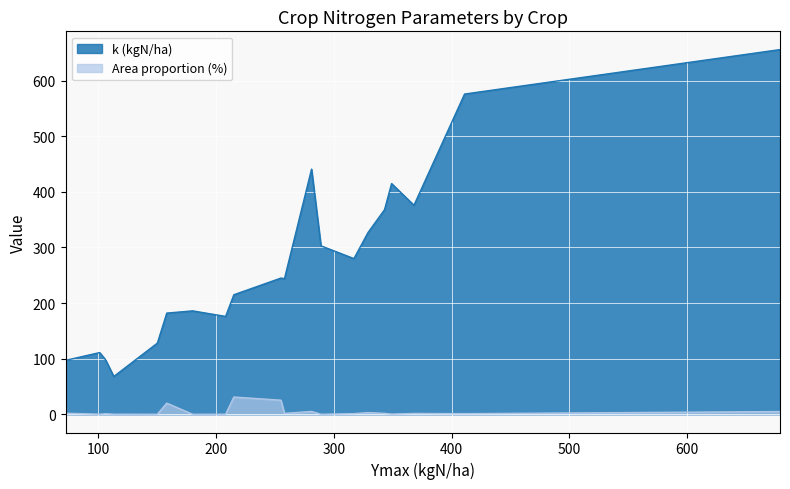

In k (kgN/ha), how many points are lower than both neighbors (excluding endpoints)?

5